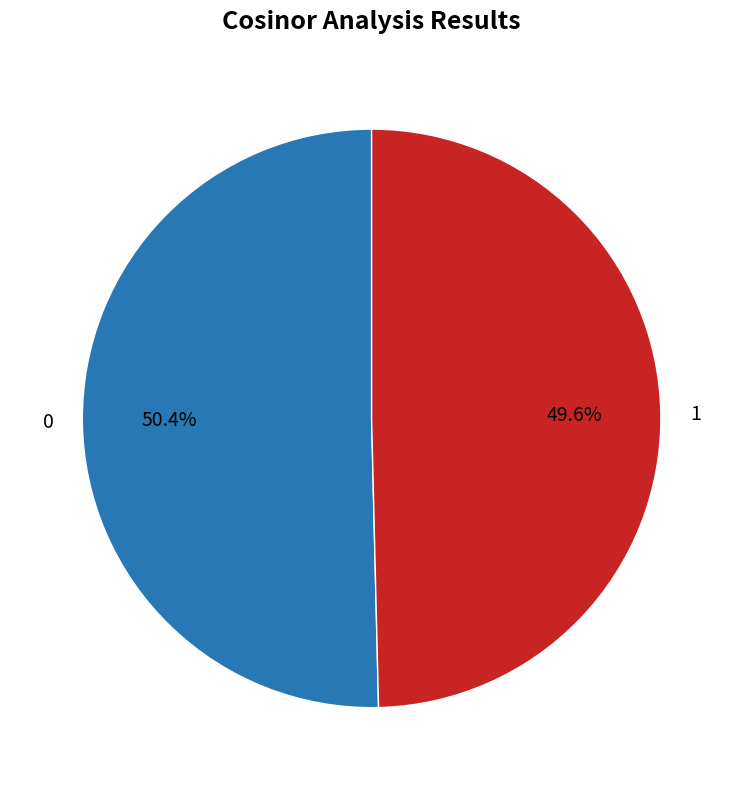

To the nearest percent, what is the difference between the 1 and 0 slice percentages?

1%